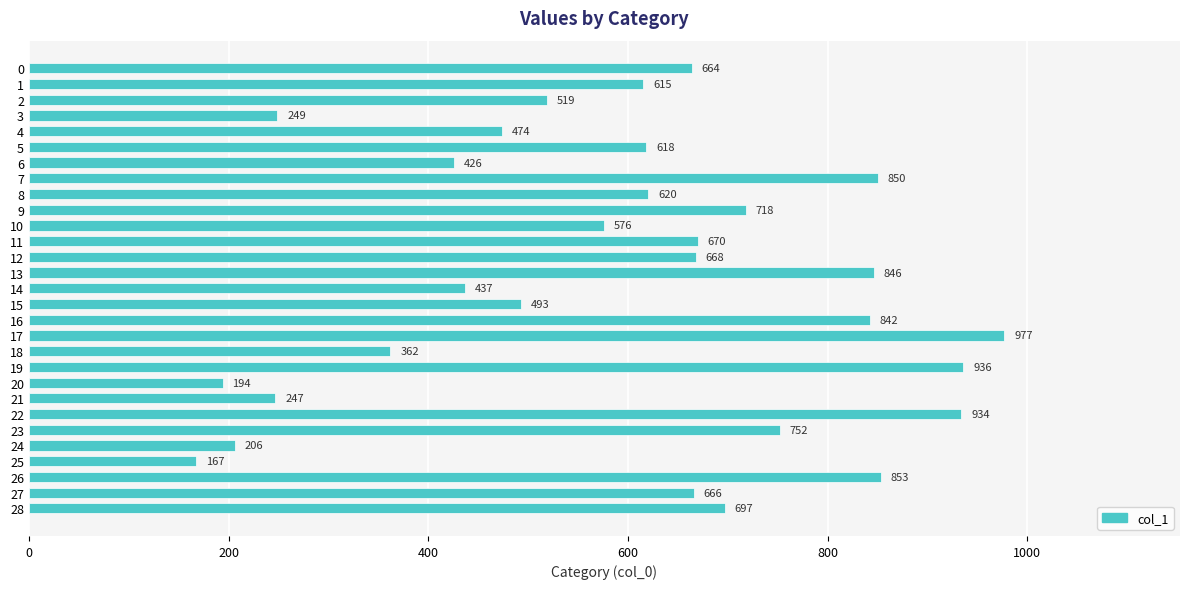

What is the value of the 7th bar from the top?

426